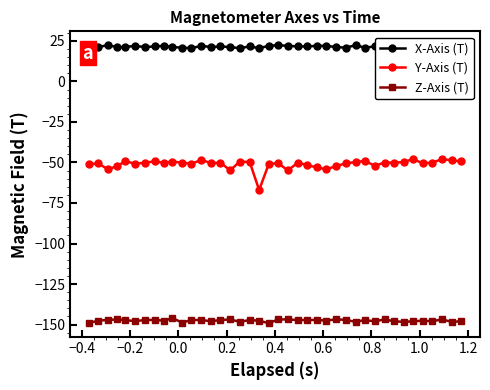

True or false: Z-Axis (T) has more than 1 points higher than both neighbors.

True